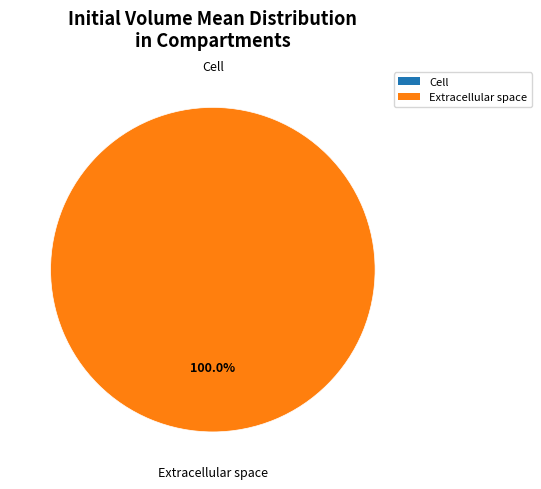

Between Extracellular space and Cell, which is larger?

Extracellular space